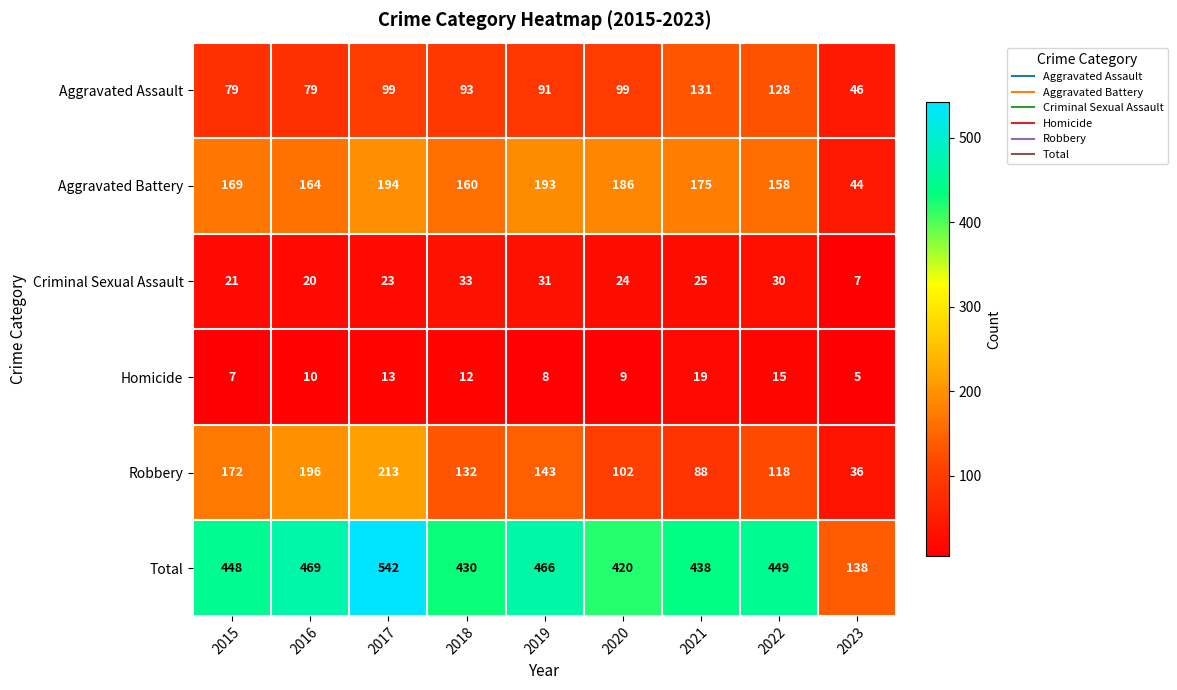

What is the approximate value of Aggravated Battery at 2022, to the nearest 10?

160